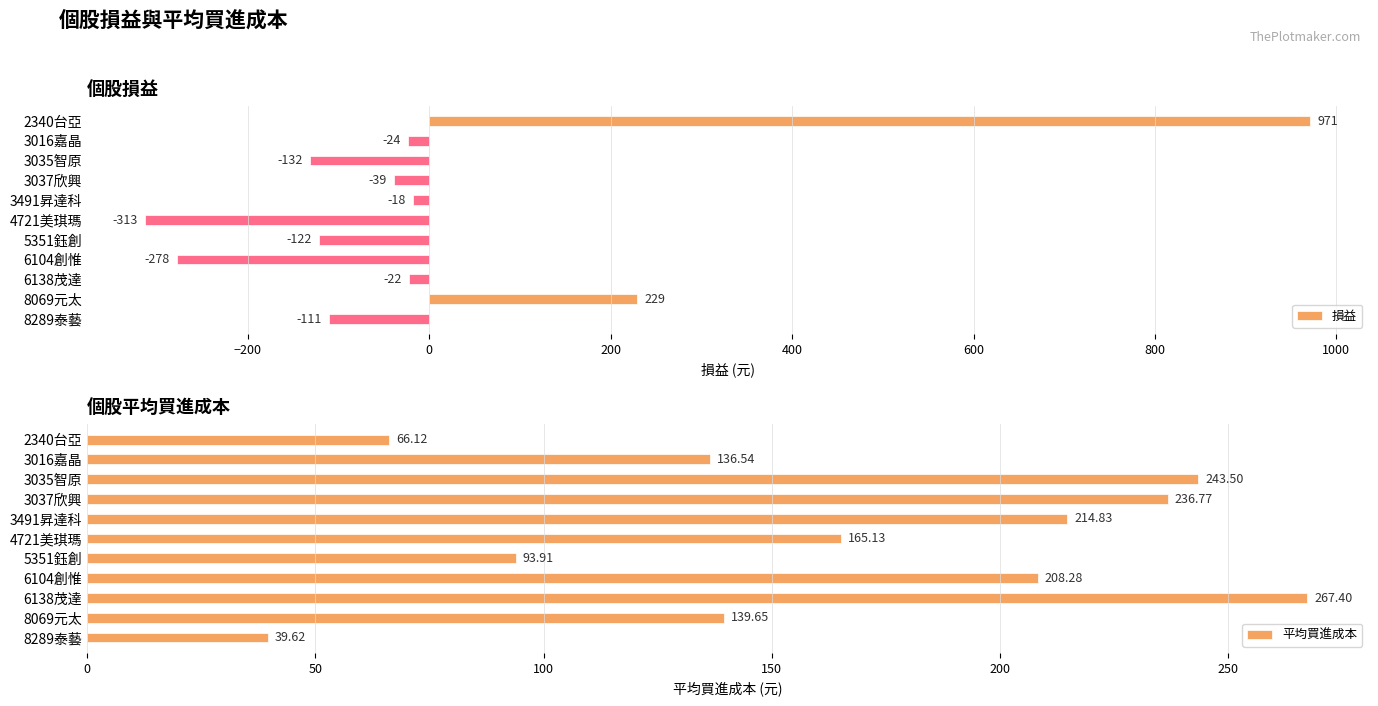

List the series in order of their overall mean, lowest first.

損益, 平均買進成本